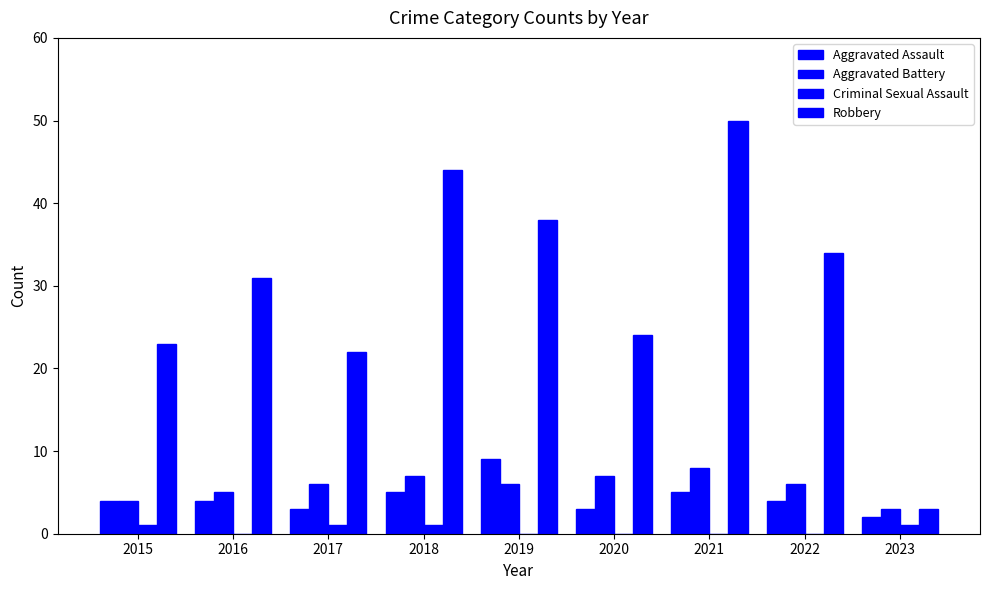

What is the spread (max minus min) of values at 2018?

43